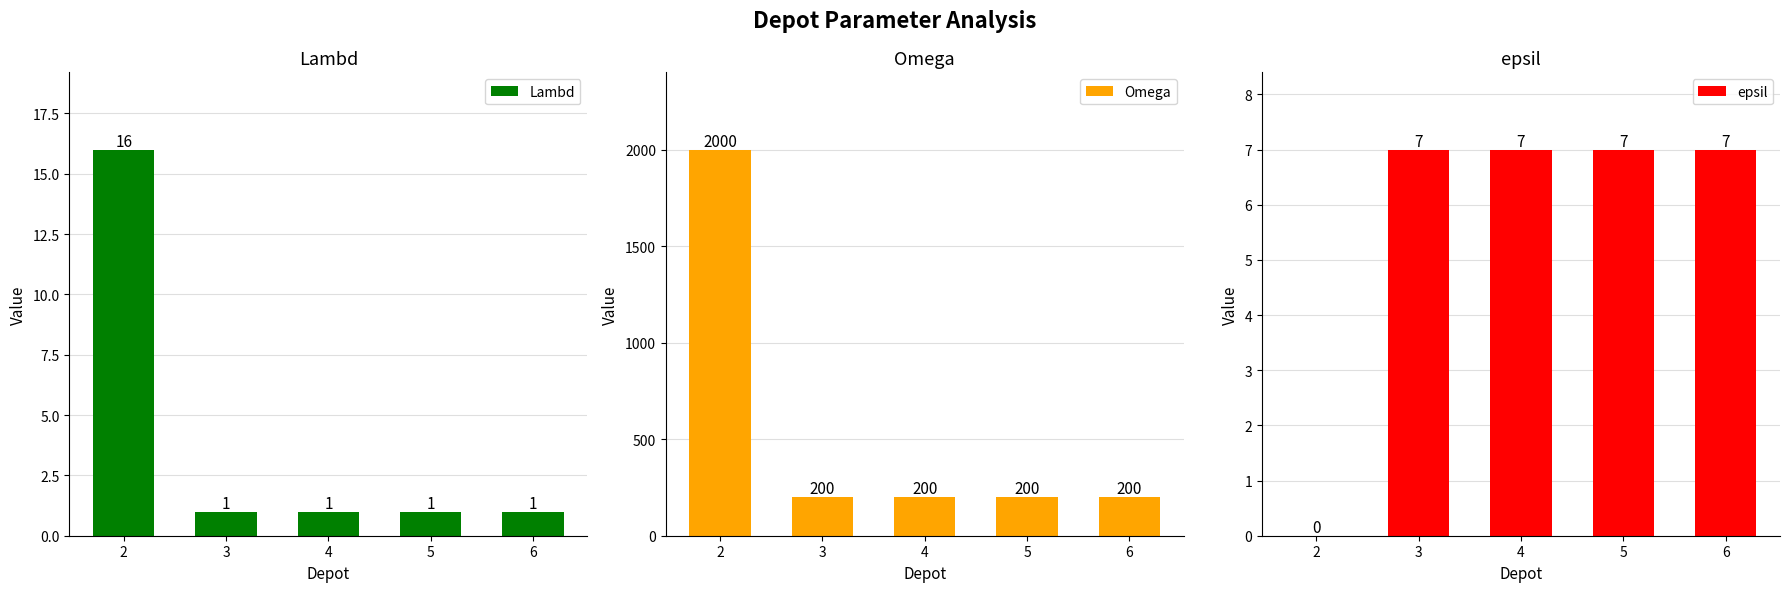

The epsil series shows 11 at 4. True or false?

False